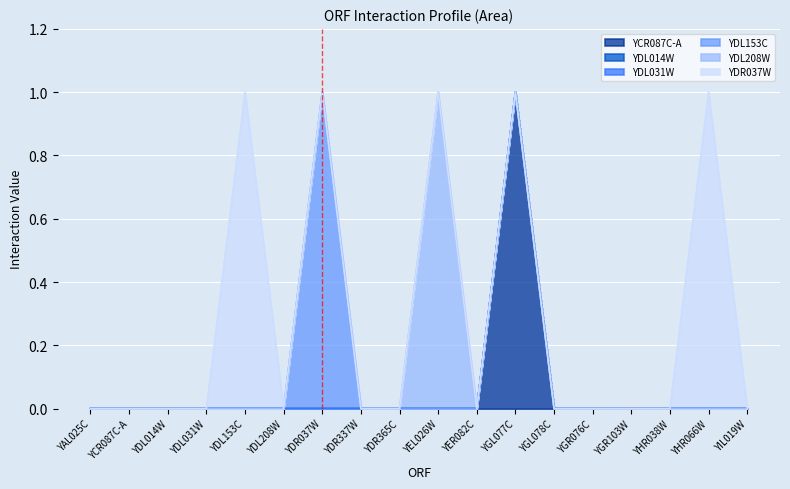

At which label is YDL031W closest to 0?

YAL025C